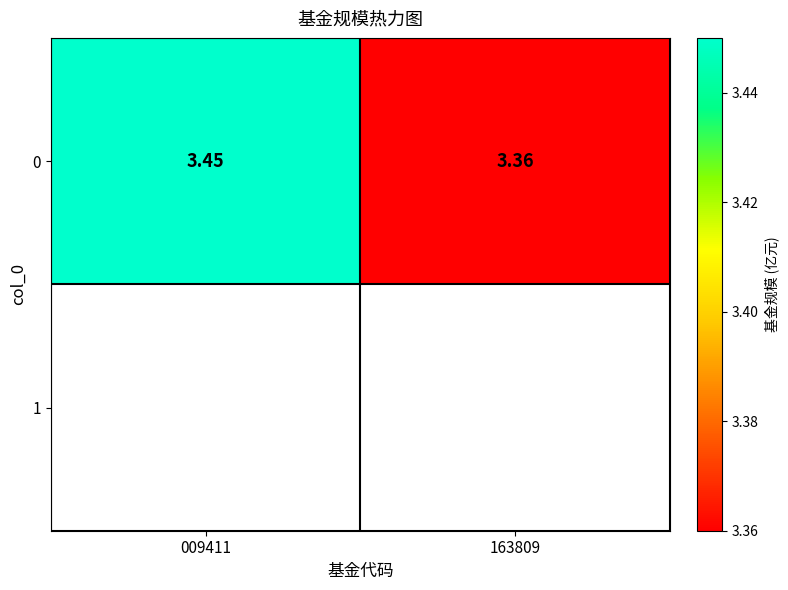

What is the sum of all values?

6.8